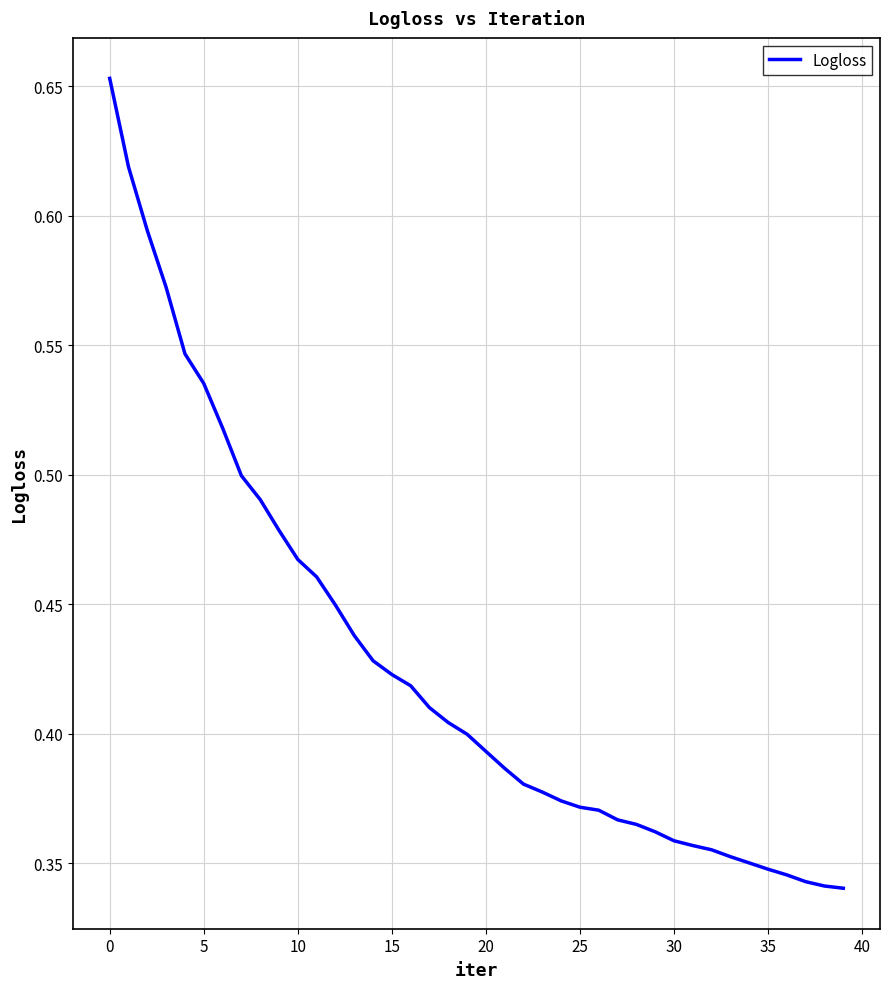

At which category does the chart reach its minimum across all series?

39